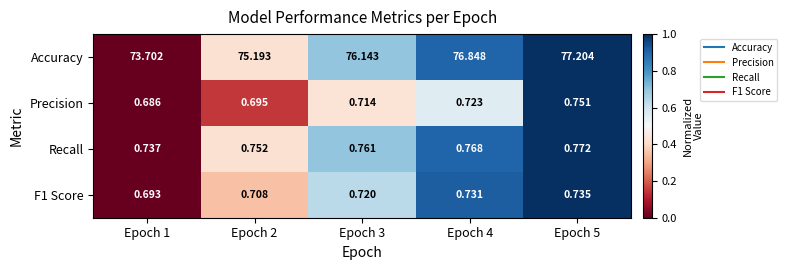

Which series has the largest range (max minus min)?

Accuracy